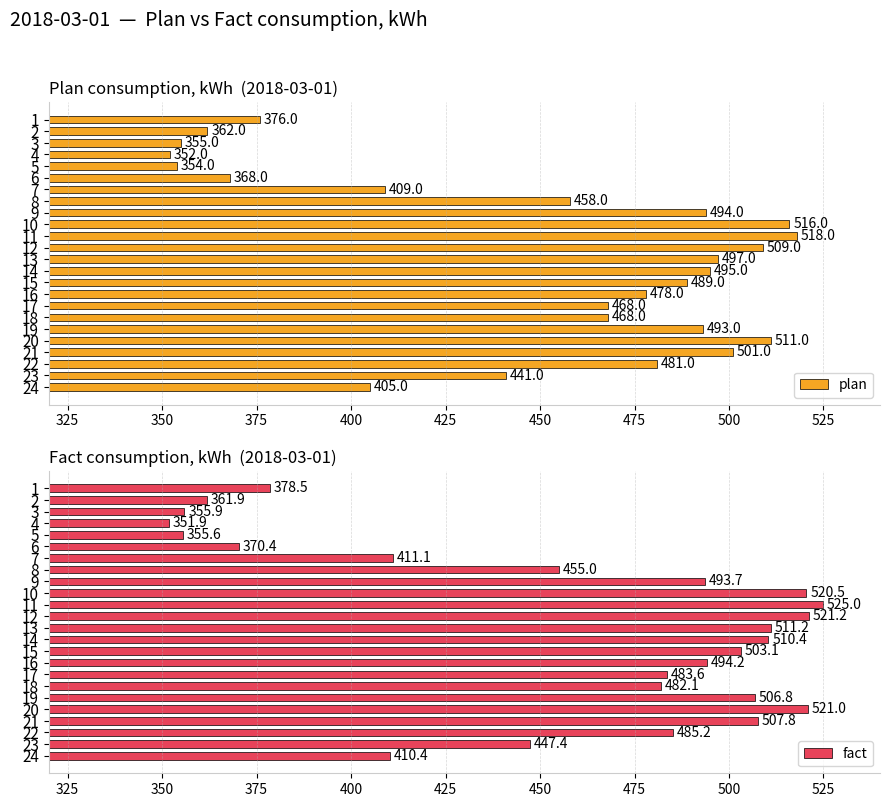

What is the label of the 13th bar from the right?

11